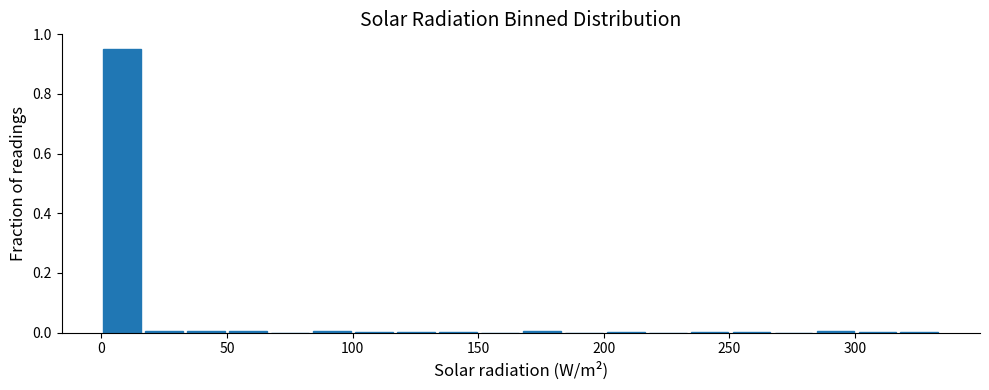

Around what value on the x-axis is the tallest bar? Give the approximate position of its centre, as read against the axis.

10